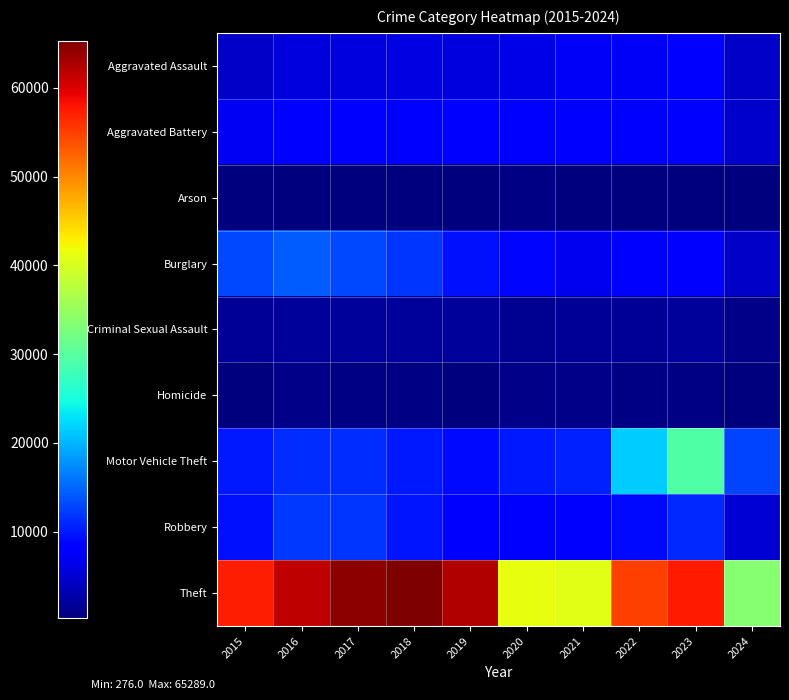

At which category does the chart reach its minimum across all series?

2024